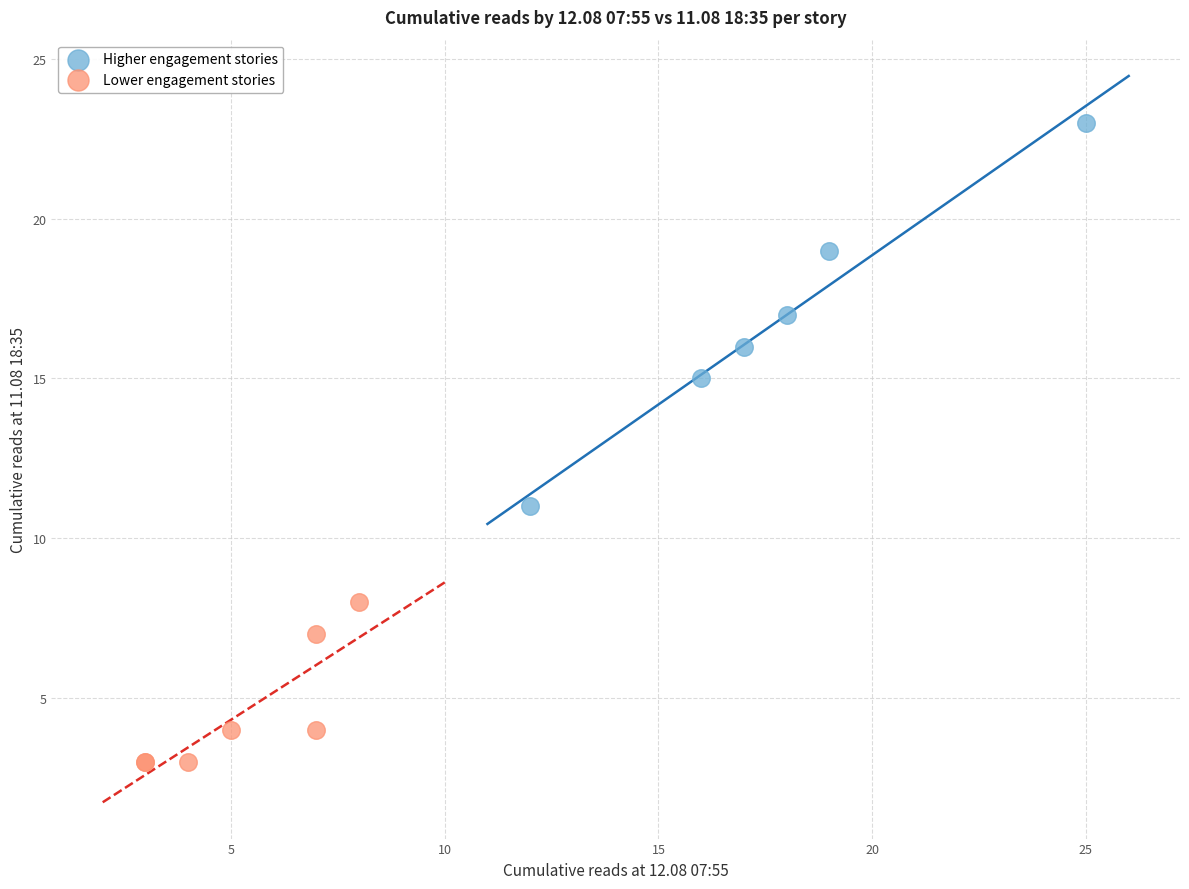

Which series contains the lowest Y value?

Lower engagement stories